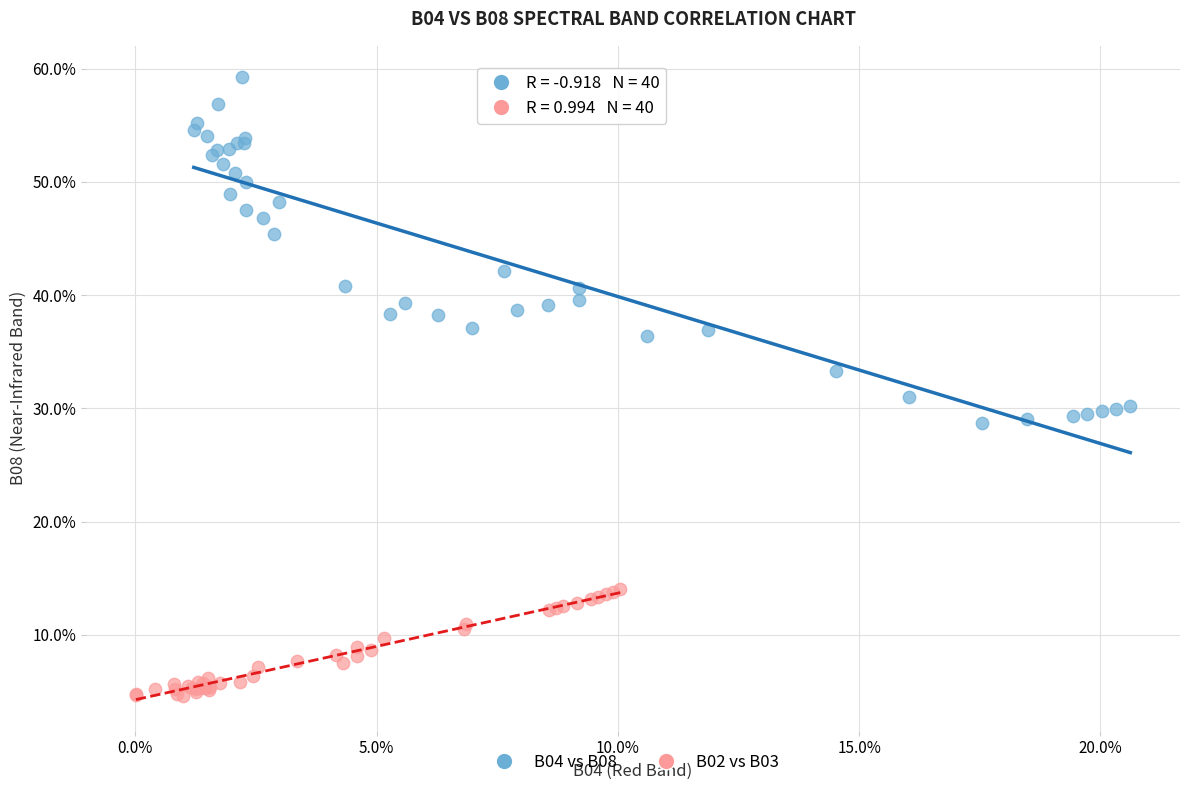

What are all the series names shown in the legend?

B04 vs B08, B02 vs B03